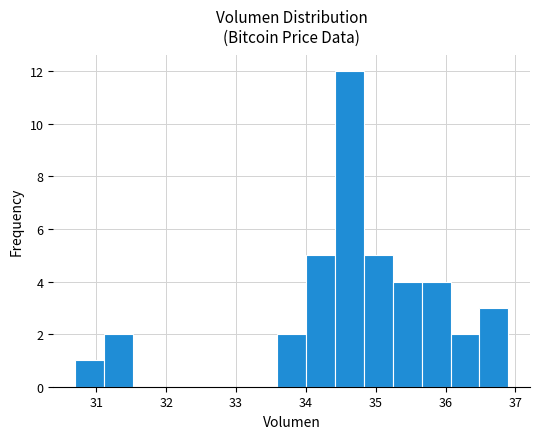

Reading left to right, list every bar in this chart as the range it spans on the x-axis followed by its height. Neither the bar edges nor the heights are printed on the chart, so give them approximately, as read against the axes.

30.7 to 31.1: 1
31.1 to 31.5: 2
31.5 to 31.9: 0
31.9 to 32.3: 0
32.3 to 32.8: 0
32.8 to 33.2: 0
33.2 to 33.6: 0
33.6 to 34.0: 2
34.0 to 34.4: 5
34.4 to 34.8: 12
34.8 to 35.2: 5
35.2 to 35.7: 4
35.7 to 36.1: 4
36.1 to 36.5: 2
36.5 to 36.9: 3